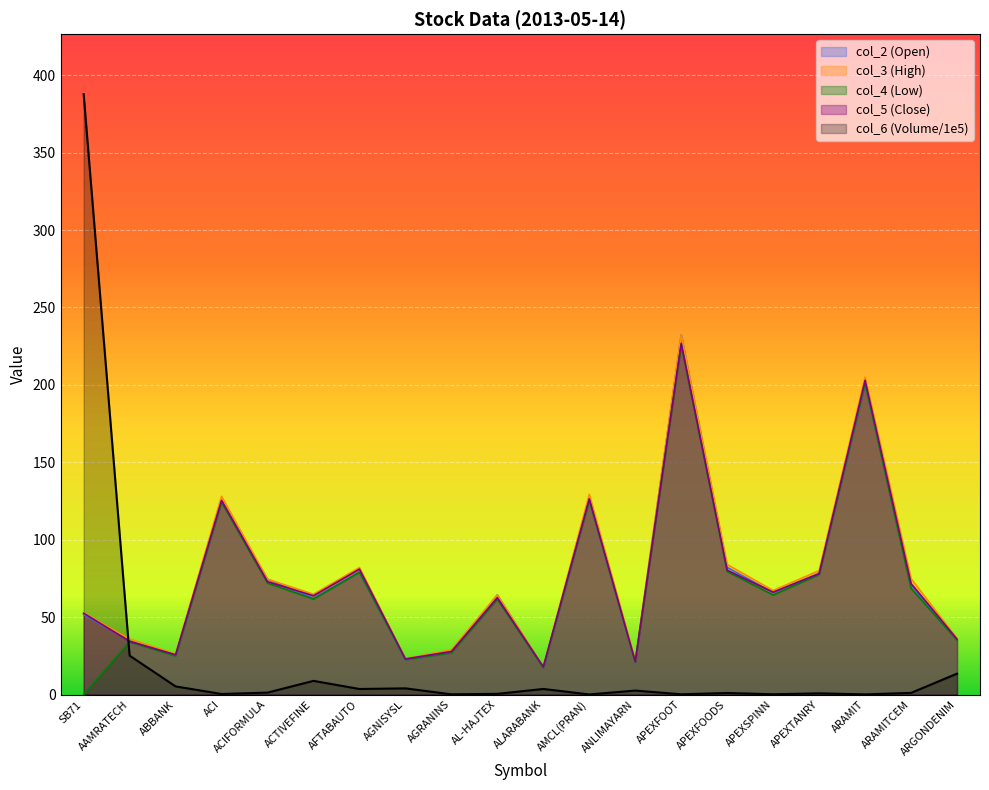

How many interior local valleys does the col_6 series have?

7